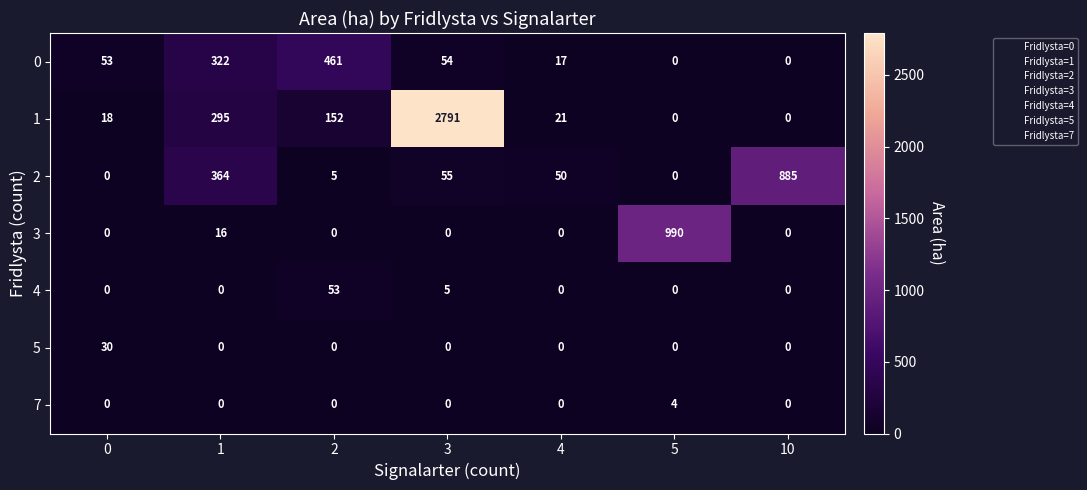

Which series changed the most between 3 and 5?

1